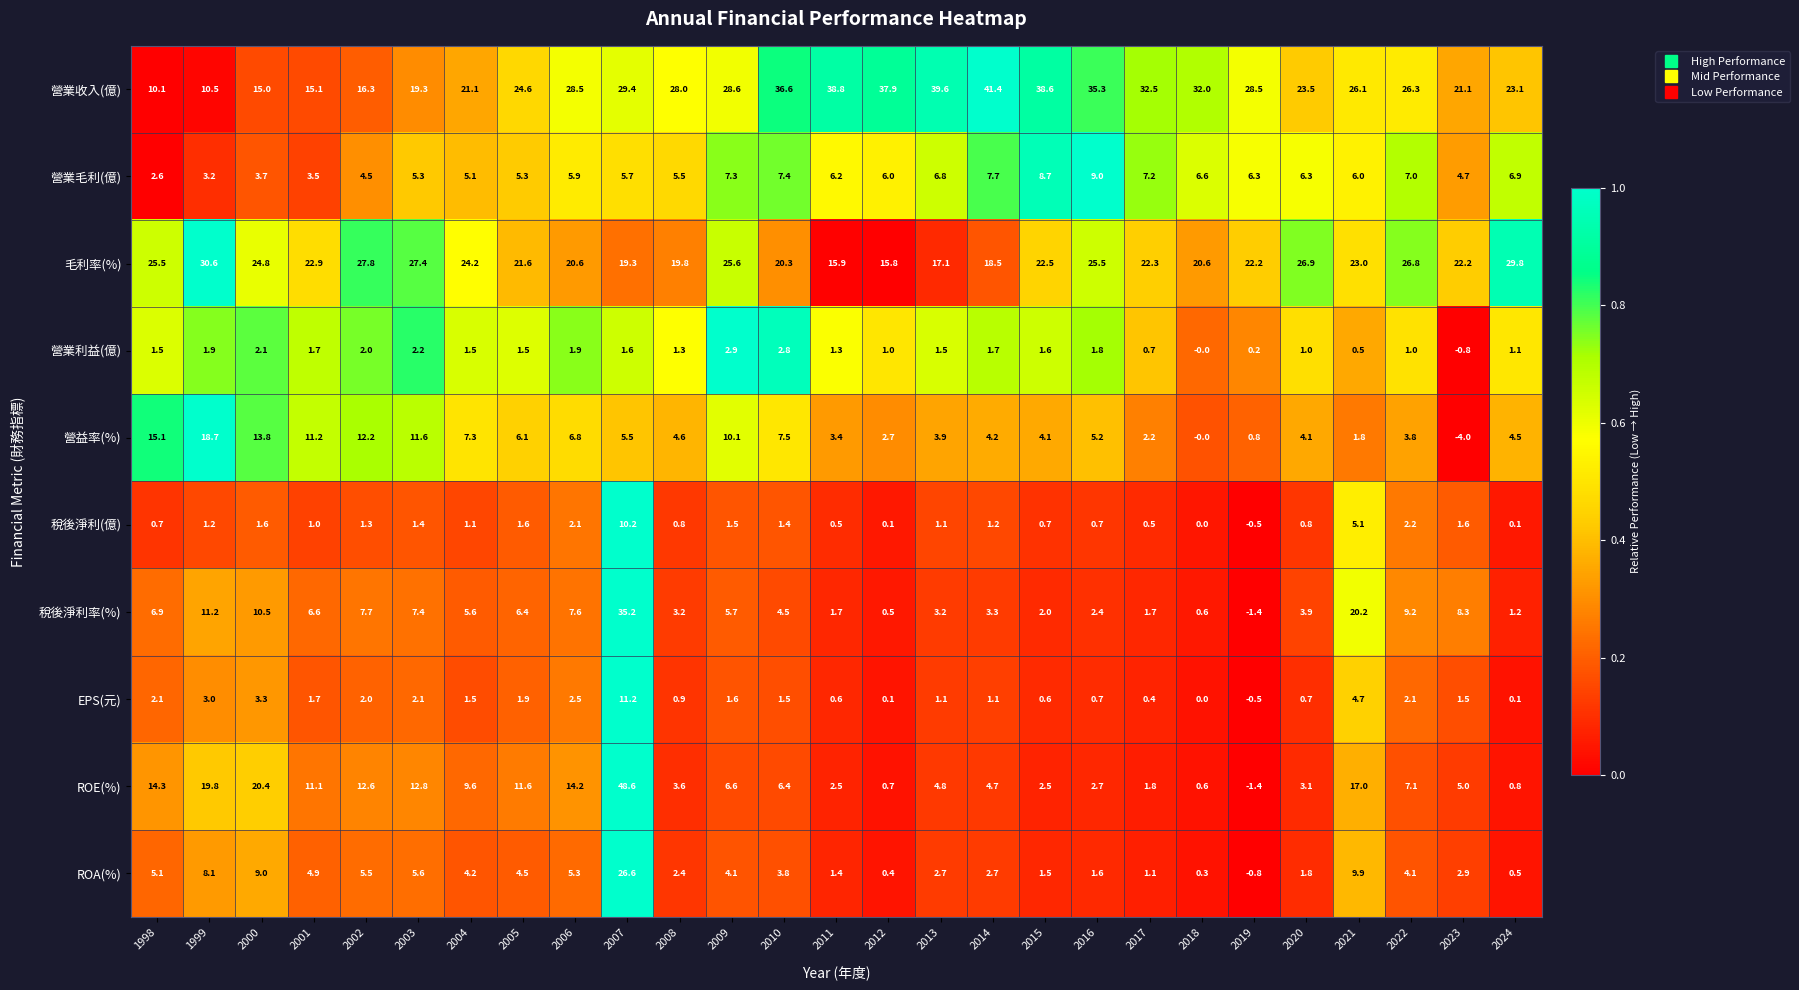

Is it true that ROA(%) equals 5.6 at 2003?

True